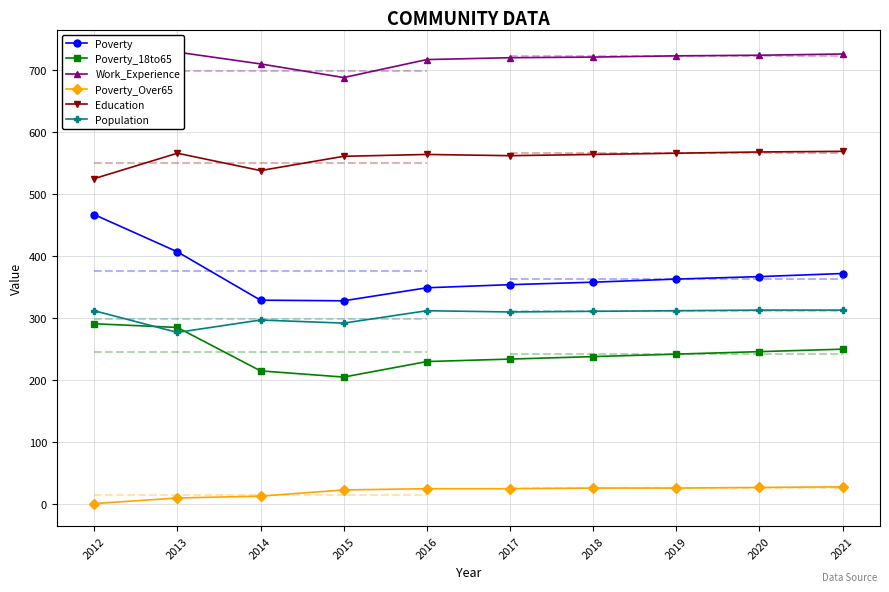

What is the lowest value of the Poverty series?

328